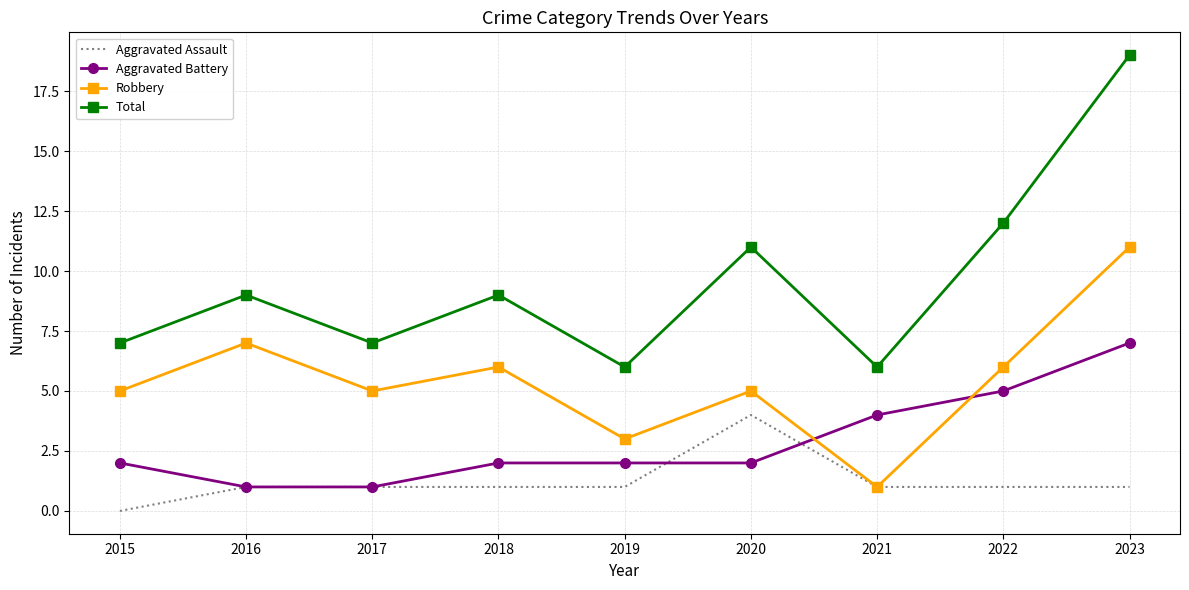

Rank the series by their maximum value, from lowest to highest.

Aggravated Assault, Aggravated Battery, Robbery, Total